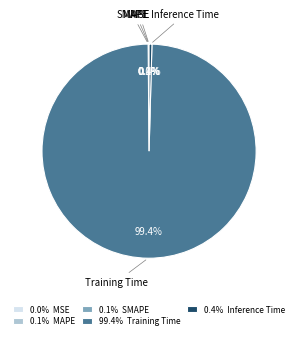

Do 99.4% Training Time and 0.4% Inference Time together represent more than half of the pie?

Yes